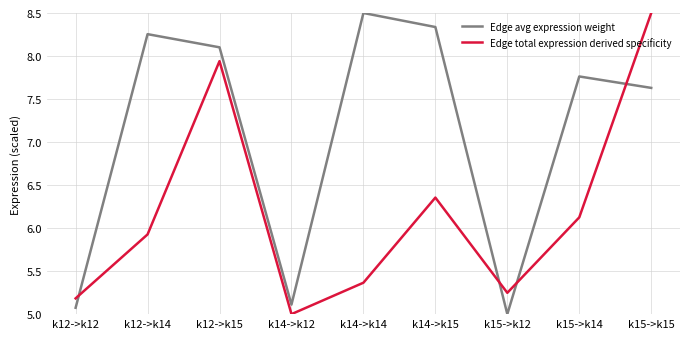

What is the spread (max minus min) of values at k14->k15?

2.0